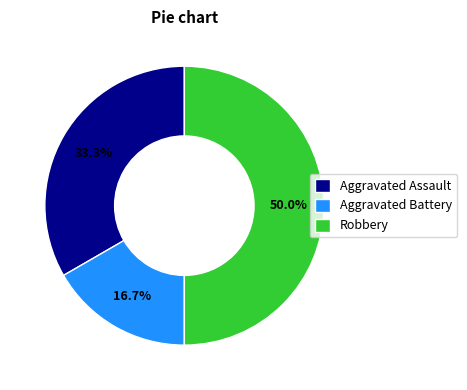

How many slices are in this pie chart?

3